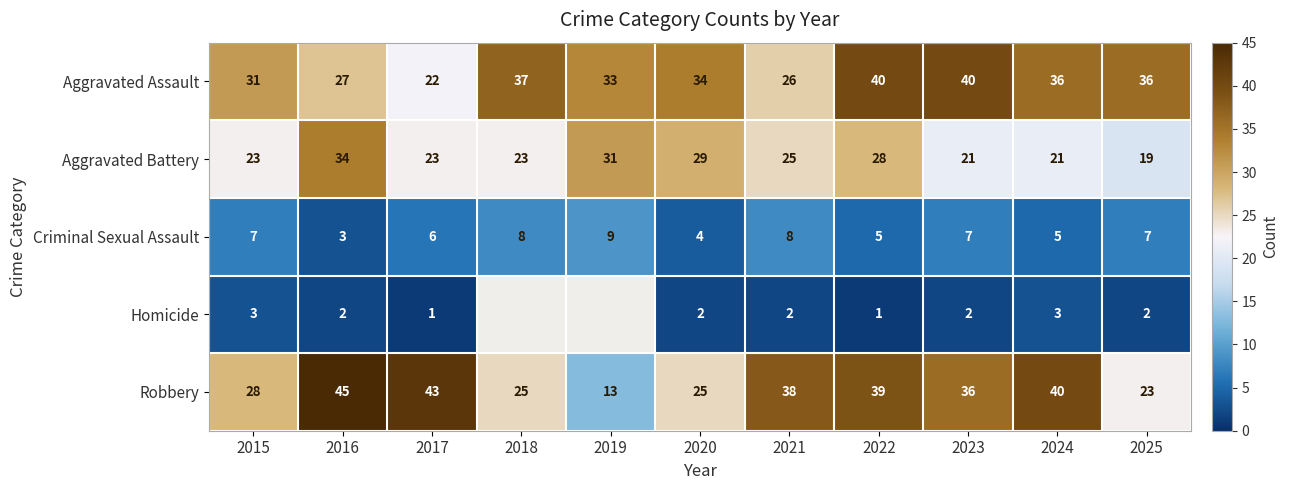

What is the maximum value for Criminal Sexual Assault?

9